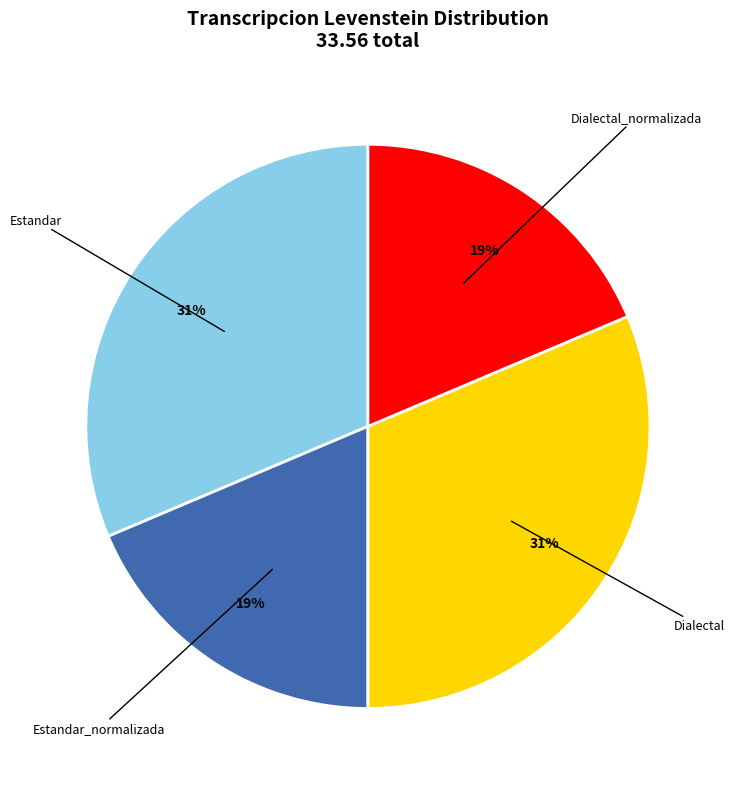

Does any single category account for the majority?

No